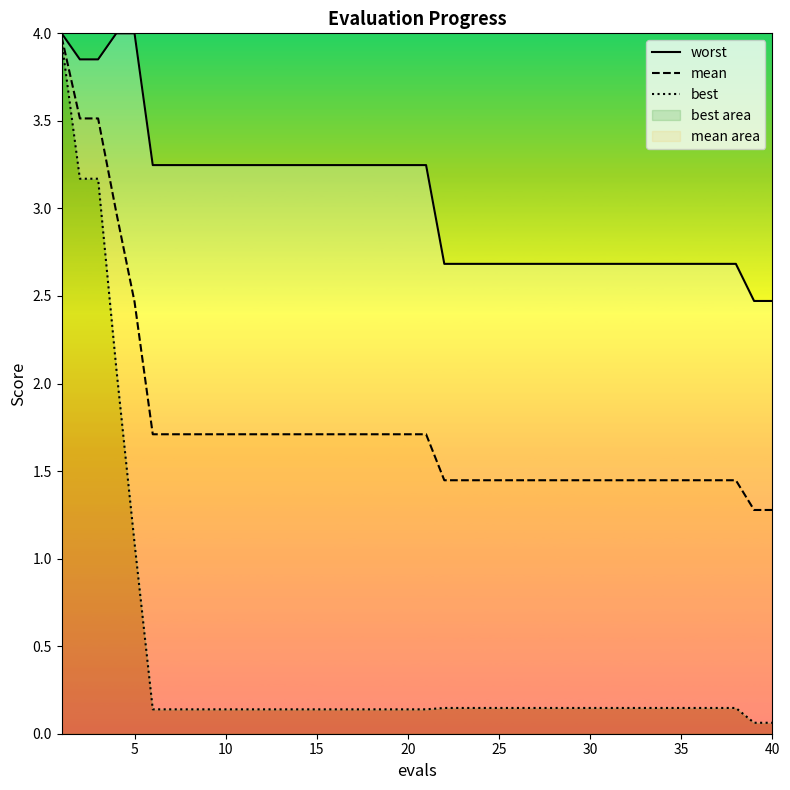

How many worst values are between 2 and 3?

19